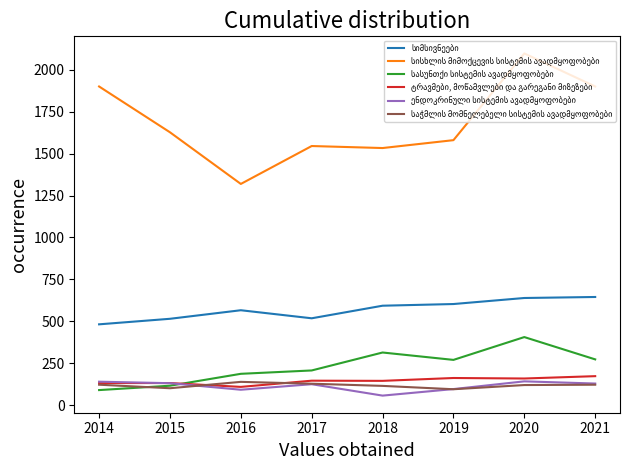

What is the minimum value shown in the chart?

57